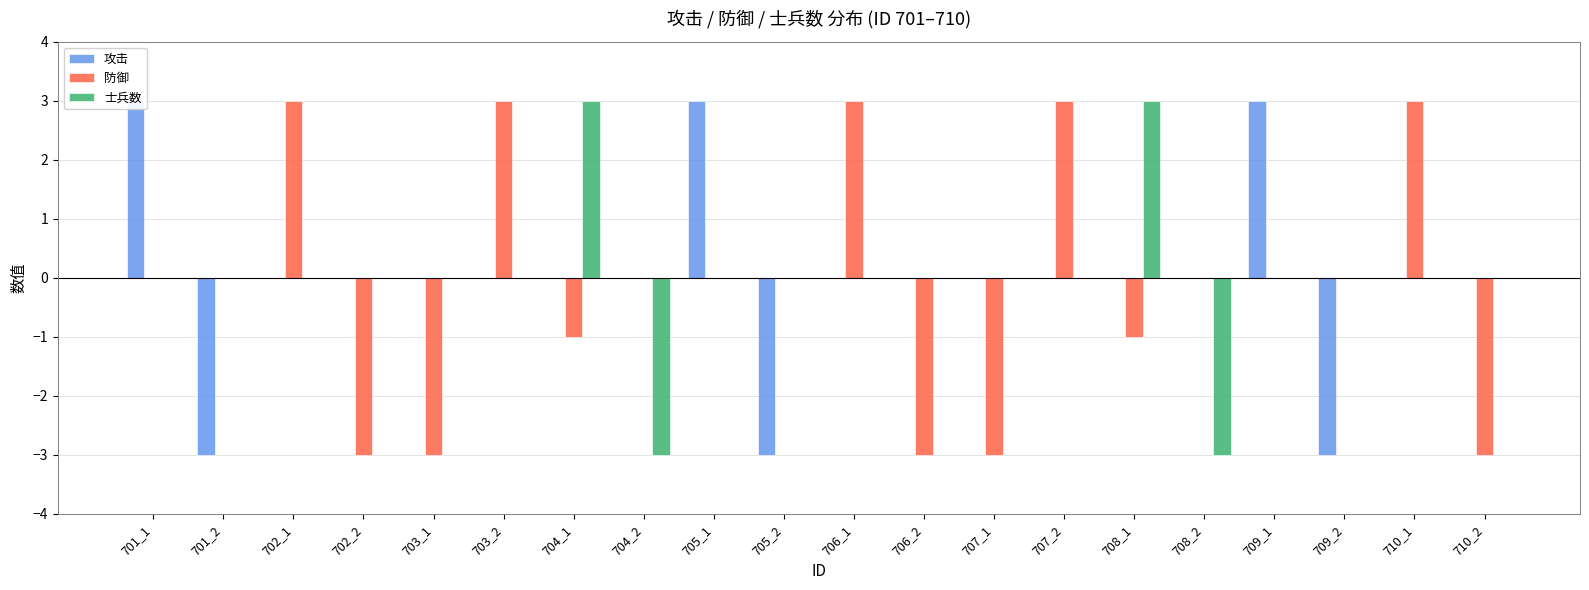

What is the total value across all series at 707_1?

-3